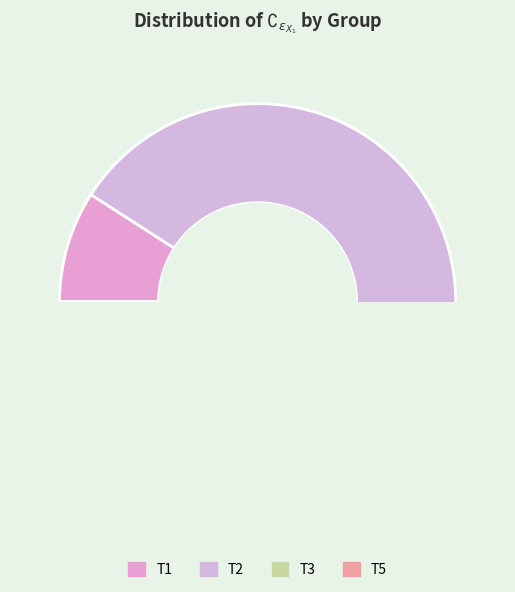

Does T1 represent more than half of the total?

No